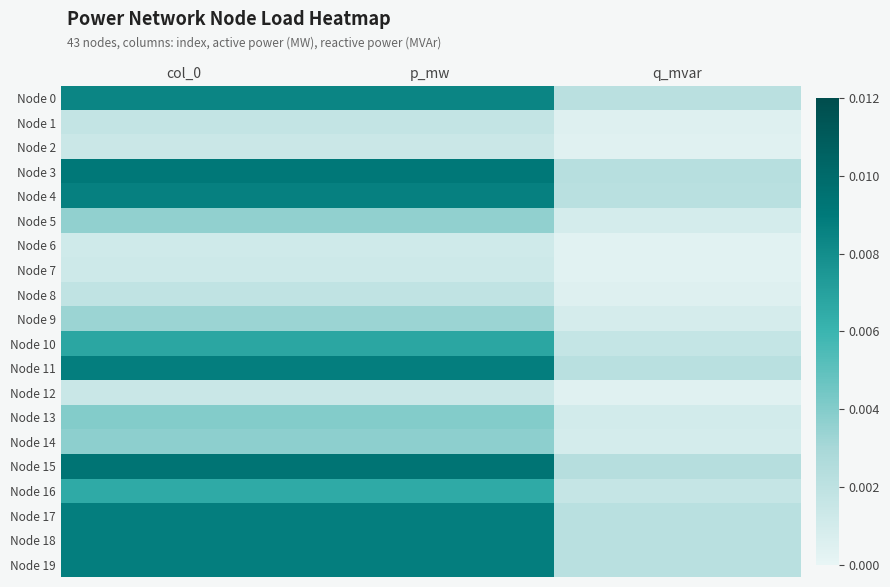

Which has a higher value, p_mw or q_mvar?

p_mw